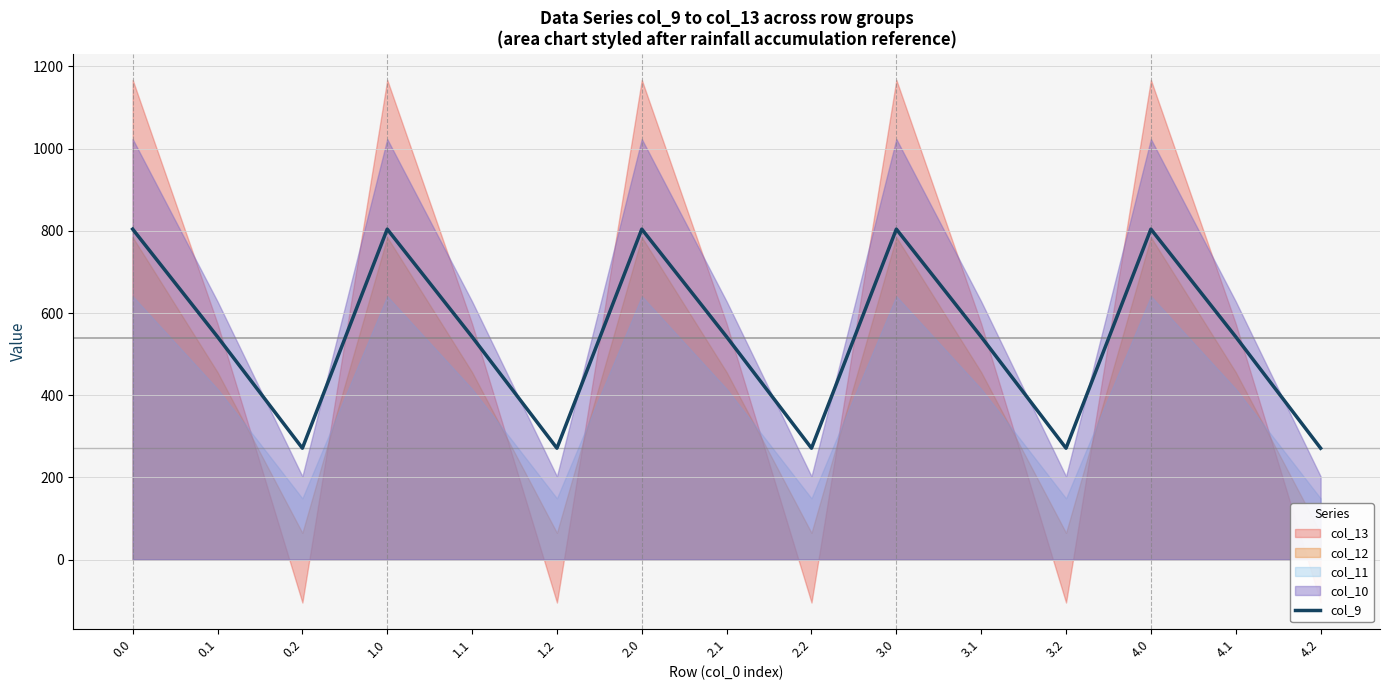

Reading left to right, list all the values displayed in this chart.

0.0=804.0	0.1=542.1	0.2=271.1	1.0=804.0	1.1=542.1	1.2=271.1	2.0=804.0	2.1=542.1	2.2=271.1	3.0=804.0	3.1=542.1	3.2=271.1	4.0=804.0	4.1=542.1	4.2=271.1